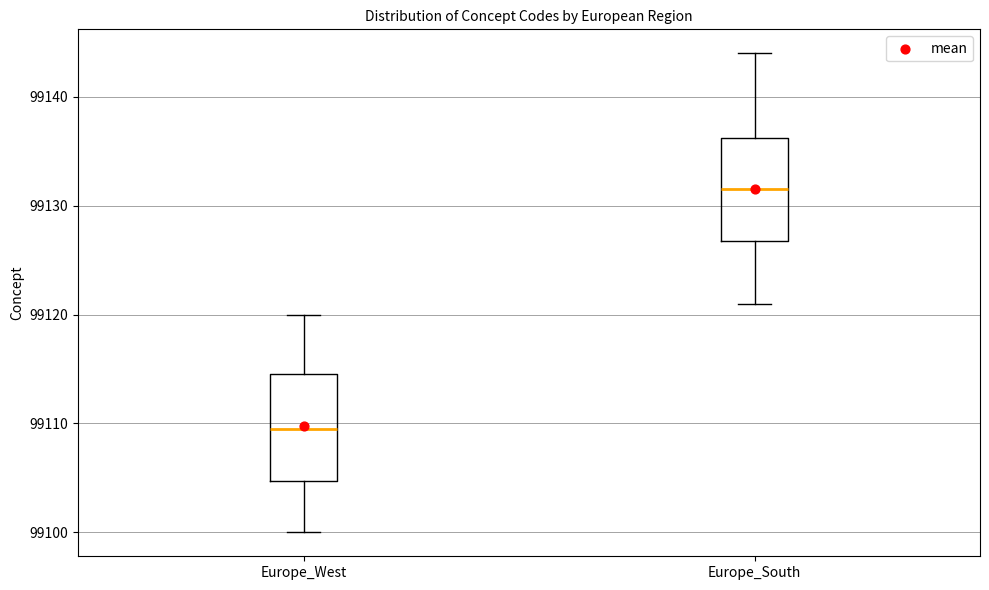

Reading left to right, read every box against the y-axis: the position of its median line, the range the box covers, and the ends of its whiskers. The values are not printed on the chart, so give them approximately, as read against the axis.

Europe_West: median 99110, box 99105 to 99115, whiskers 99100 to 99120
Europe_South: median 99132, box 99127 to 99136, whiskers 99121 to 99144